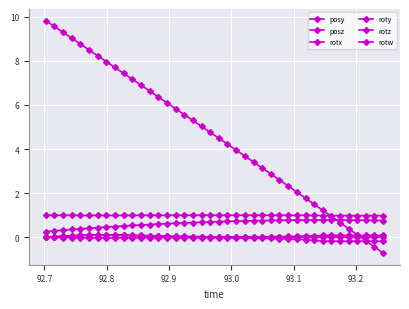

What is the sum of all rotx values?

2.2